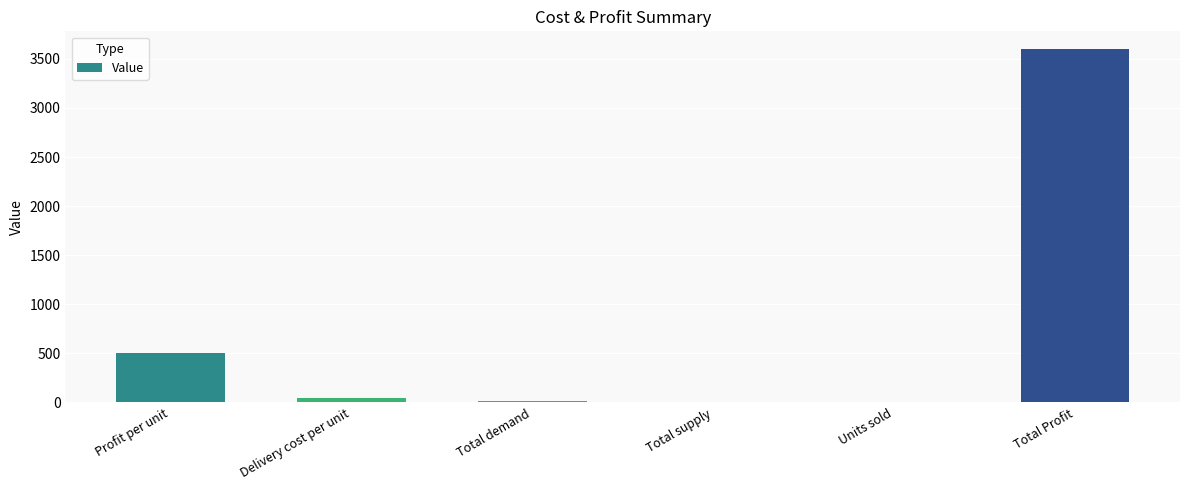

The chart shows a value of 8 at Units sold. True or false?

True